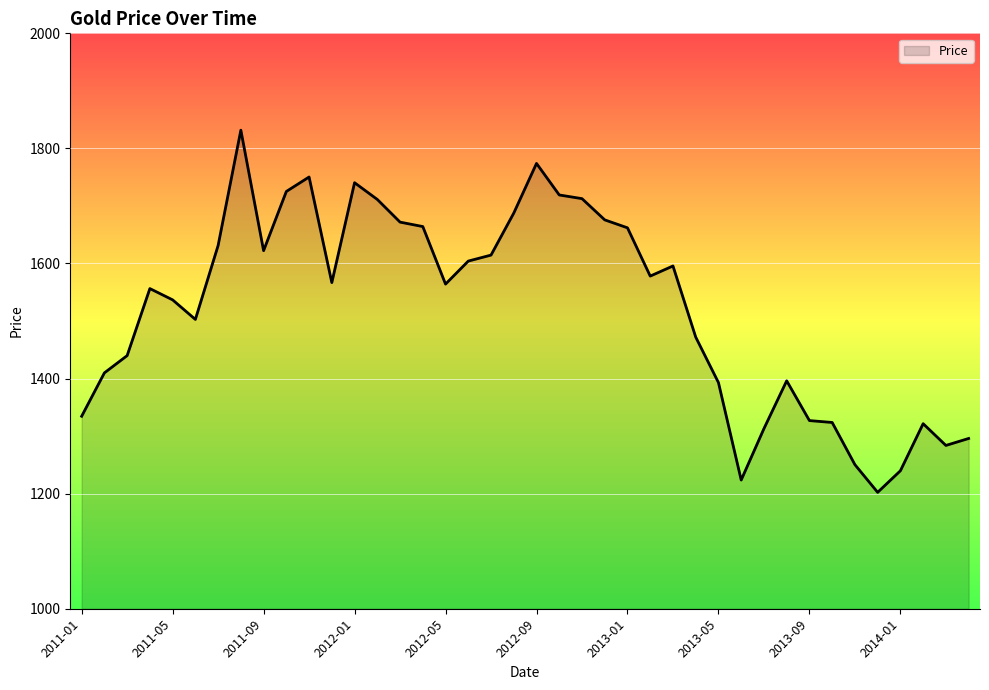

What is the difference between the maximum and minimum values?

629.4